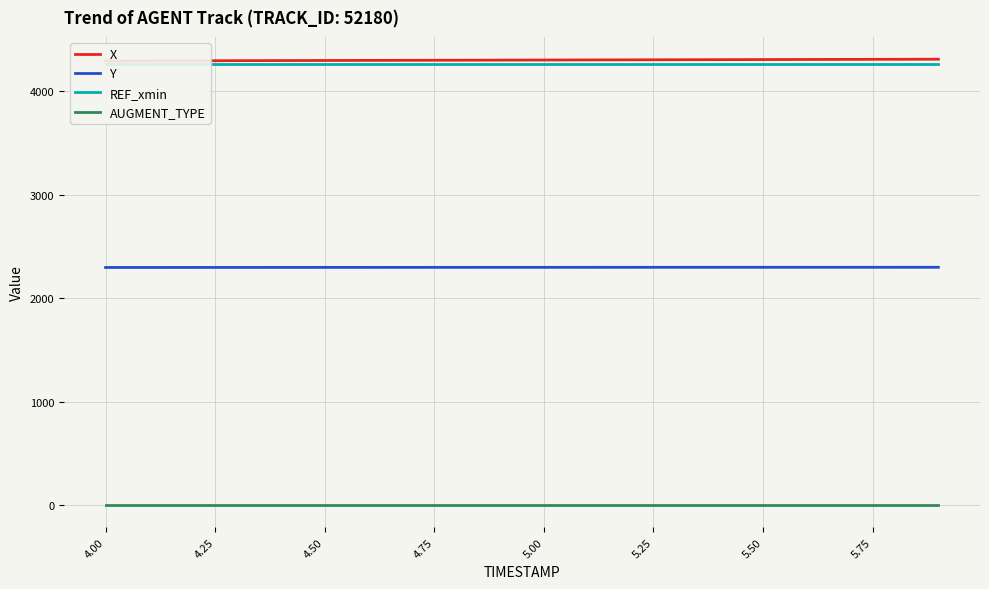

True or false: Y and AUGMENT_TYPE intersect in this chart.

False